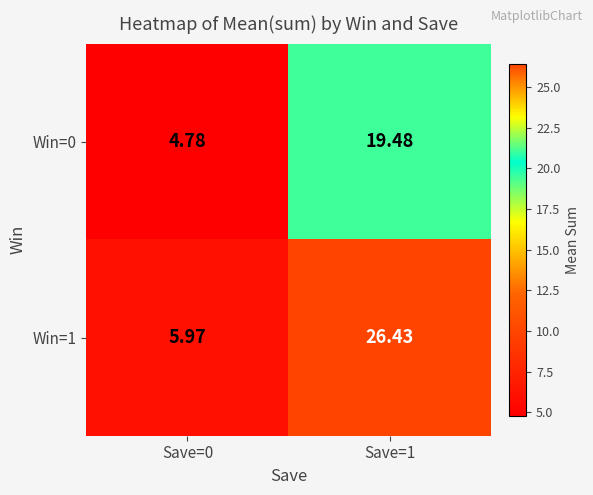

Which series has the largest range (max minus min)?

Win=1